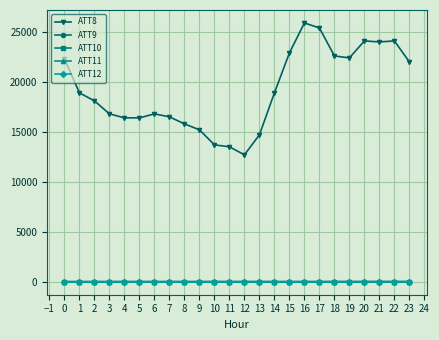

How many values in the ATT11 series are below -2?

14